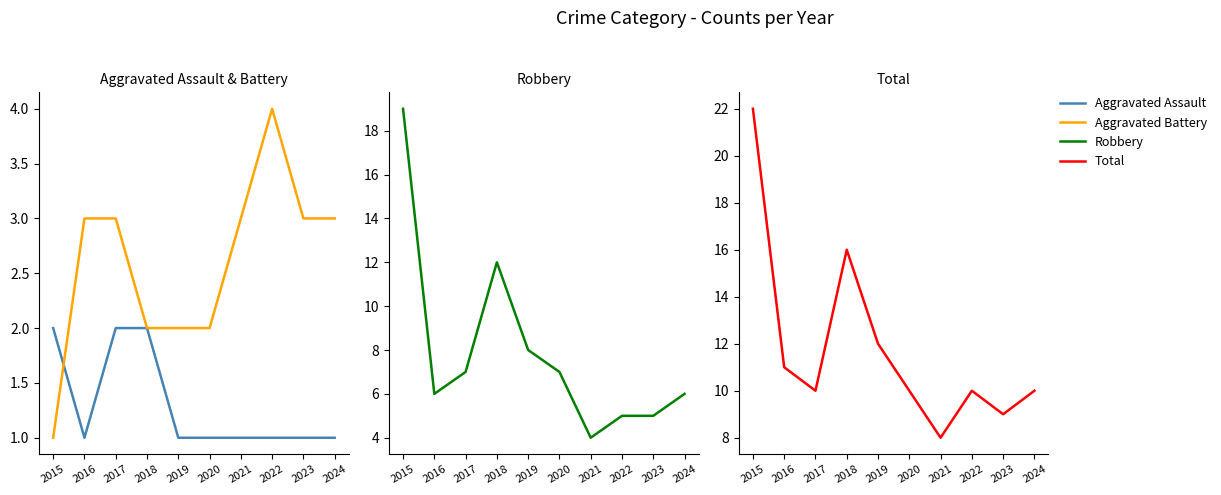

How many lines are shown in the chart?

4